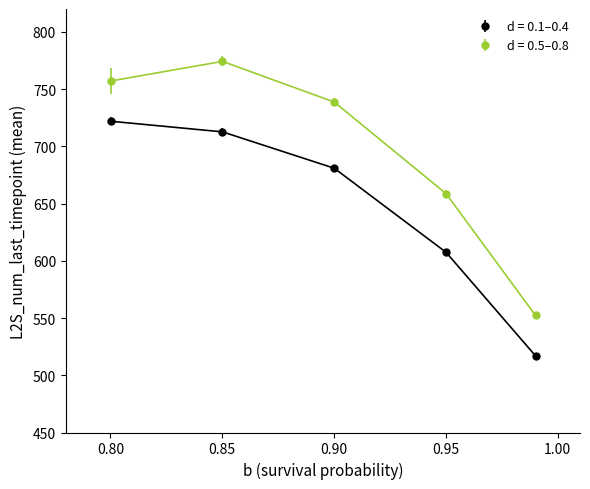

Which series has the widest spread of values?

d = 0.5–0.8